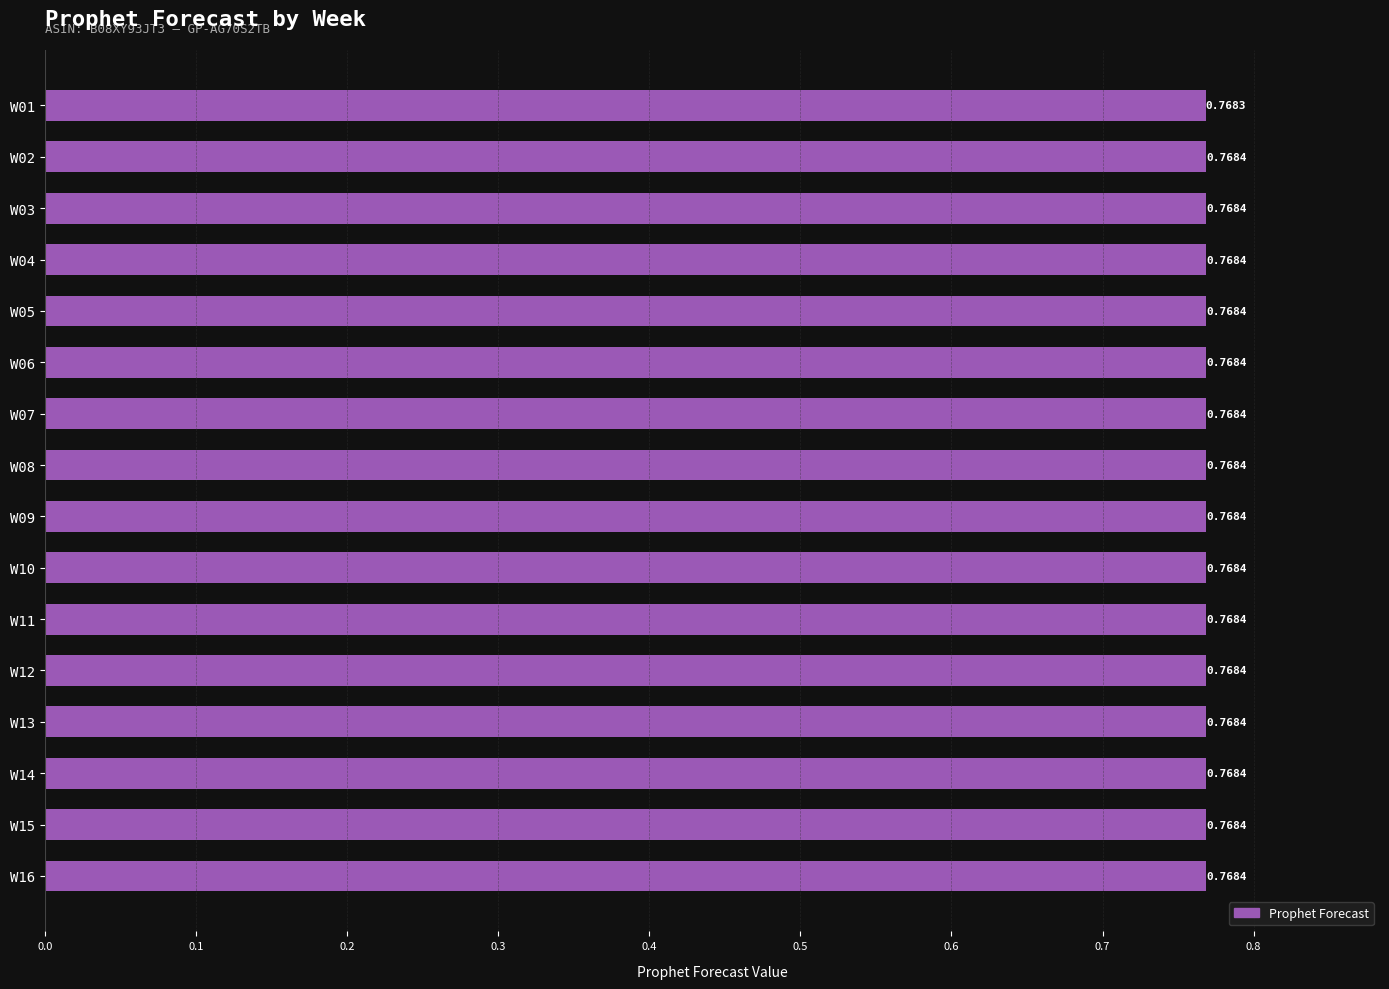

Between W06 and W01, which is larger?

W06